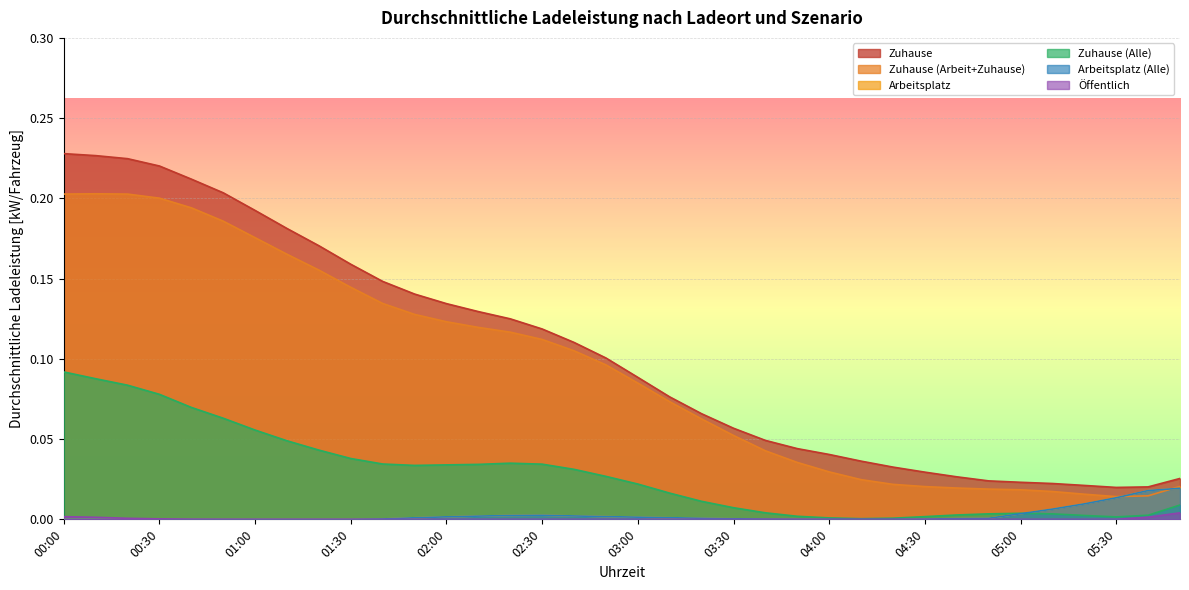

The value of Öffentlich at 04:30 is 0.0. True or false?

True